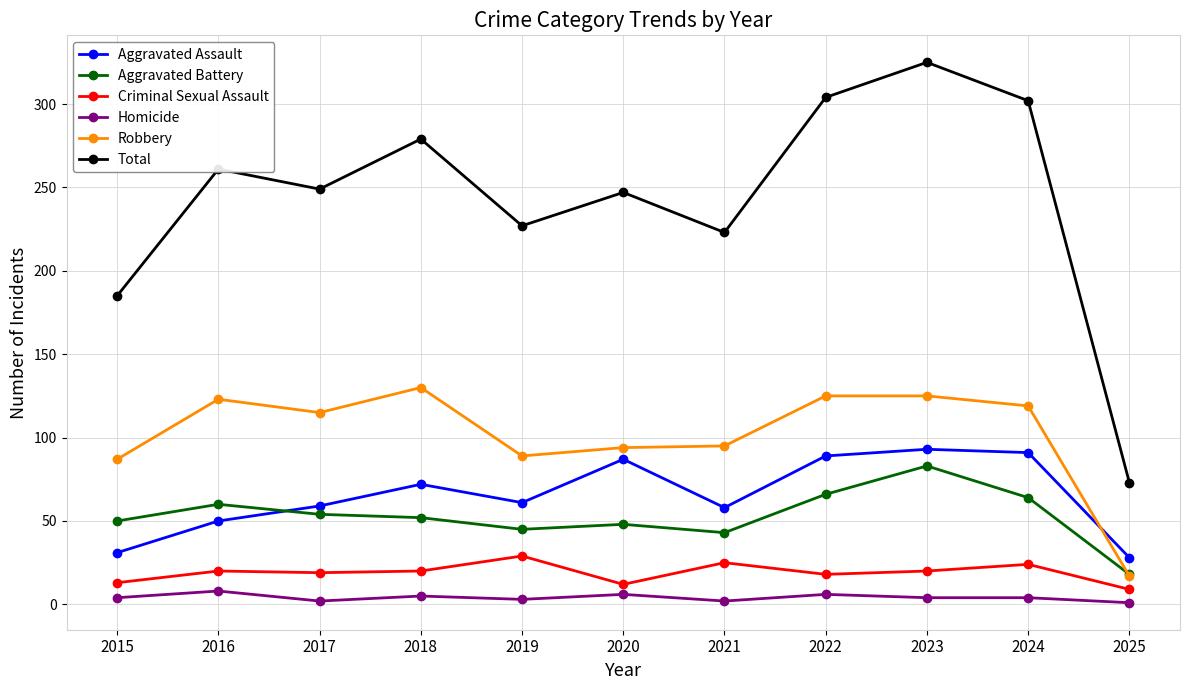

Between 2024 and 2025, which series saw the biggest shift?

Total